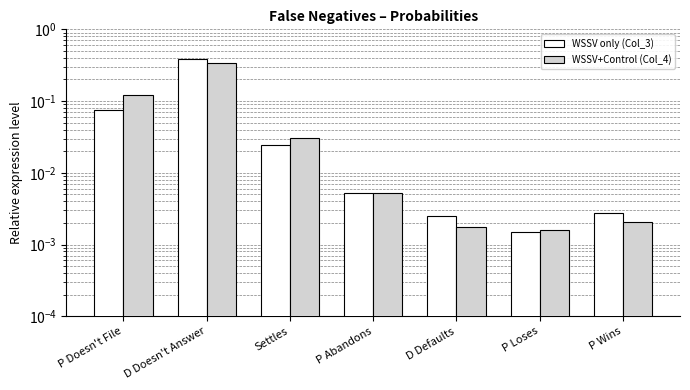

Reading right to left, transcribe all the data shown in this chart.

Col_3: P Wins=0.0	P Loses=0.0	D Defaults=0.0	P Abandons=0.0	Settles=0.0	D Doesn't Answer=0.4	P Doesn't File=0.1
Col_4: P Wins=0.0	P Loses=0.0	D Defaults=0.0	P Abandons=0.0	Settles=0.0	D Doesn't Answer=0.3	P Doesn't File=0.1